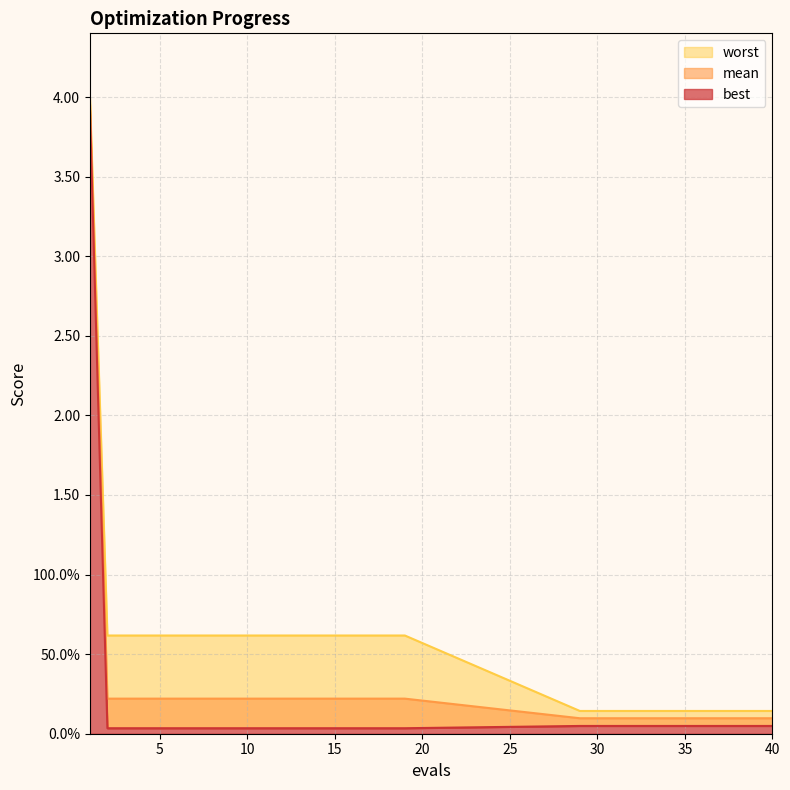

Which series changed the most between 5 and 18?

mean